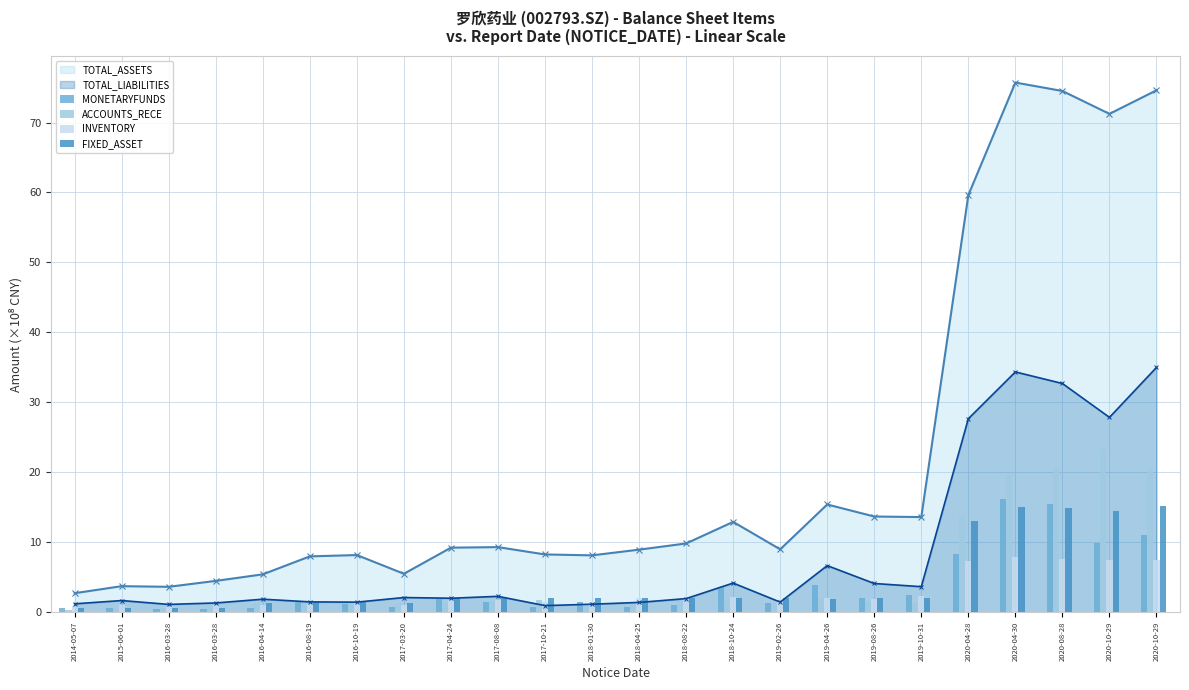

What is the difference between the maximum and minimum values in the INVENTORY series?

7.0